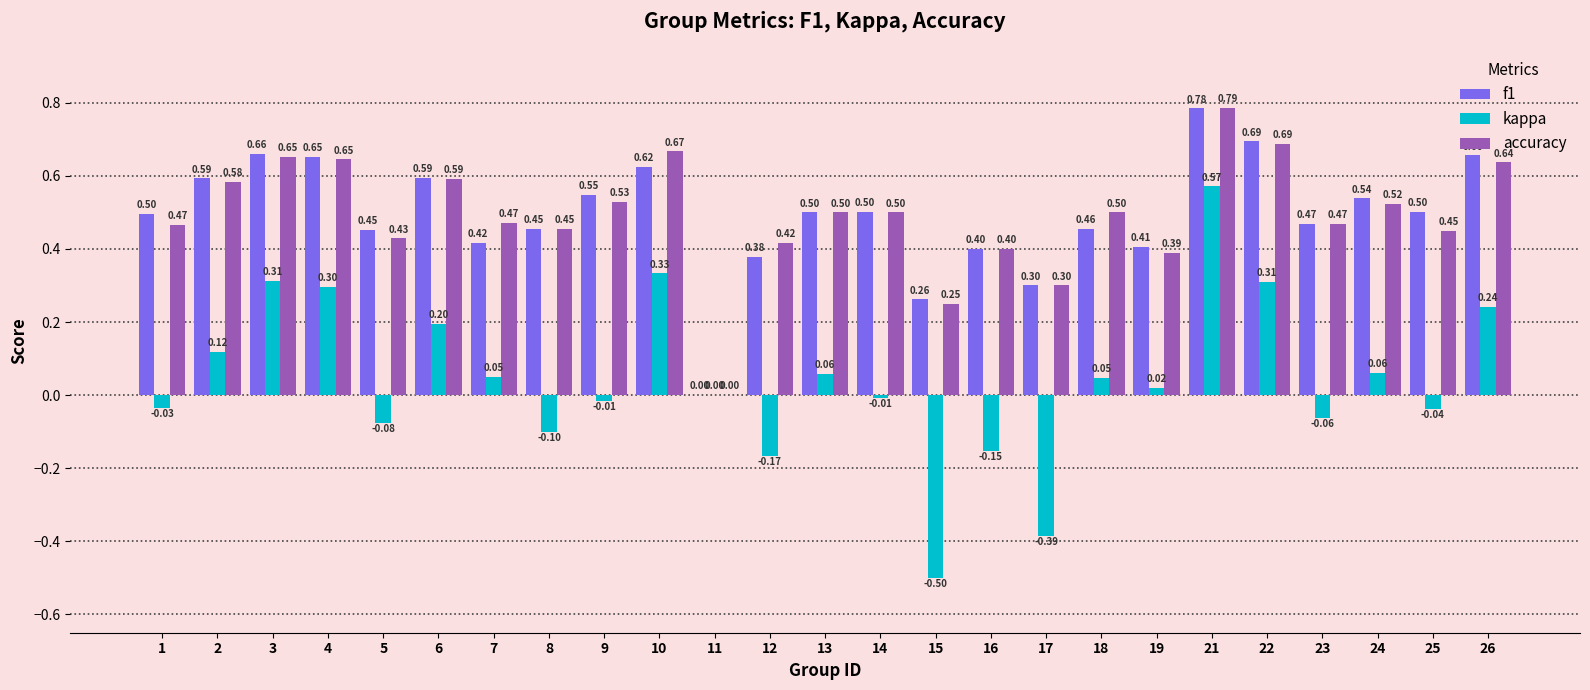

Are the bars grouped side by side (vs. stacked)?

Yes